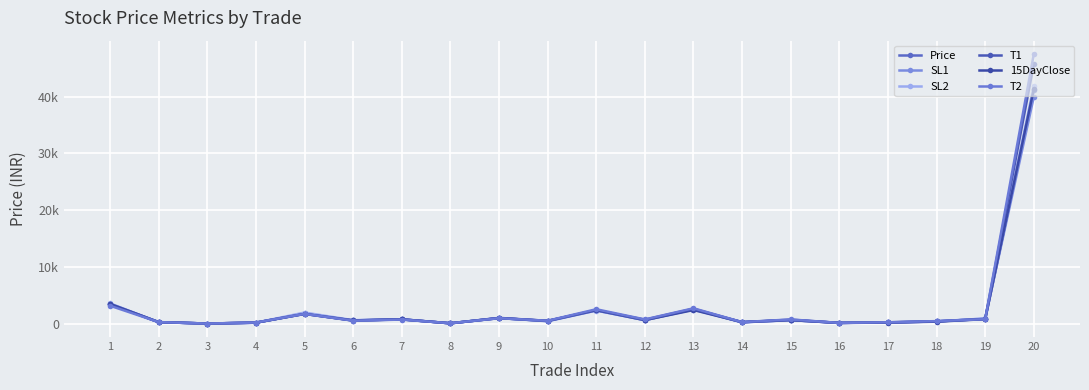

At which label does 15DayClose reach its minimum?

3